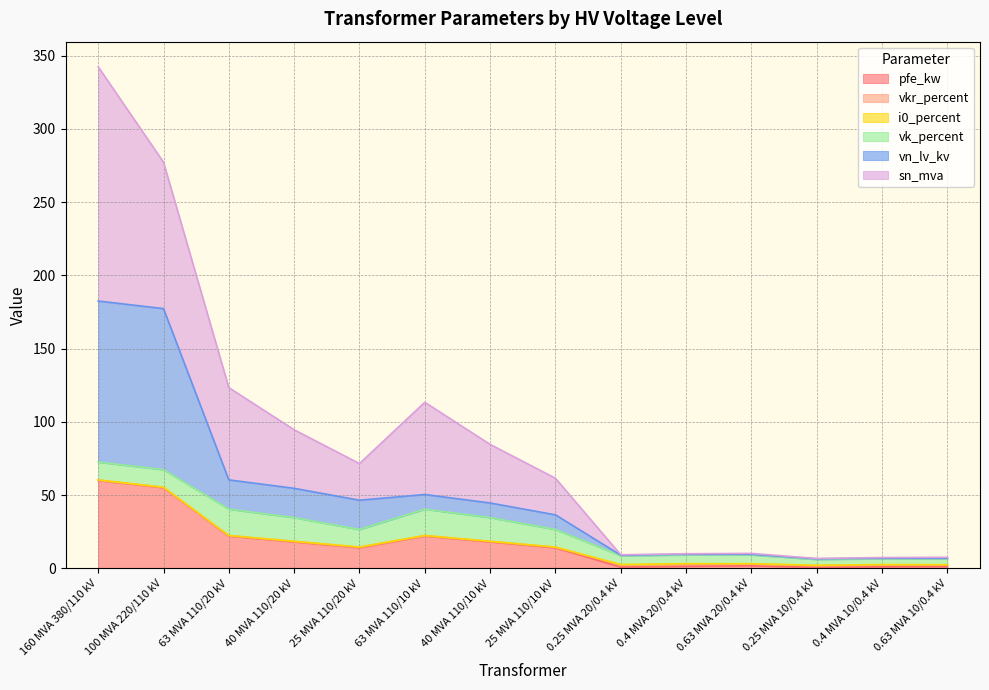

At which label is pfe_kw closest to 30?

63 MVA 110/20 kV